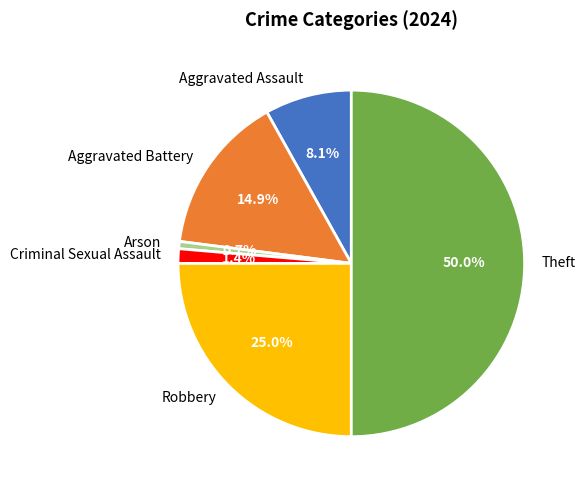

What is the largest slice in the pie chart?

Theft